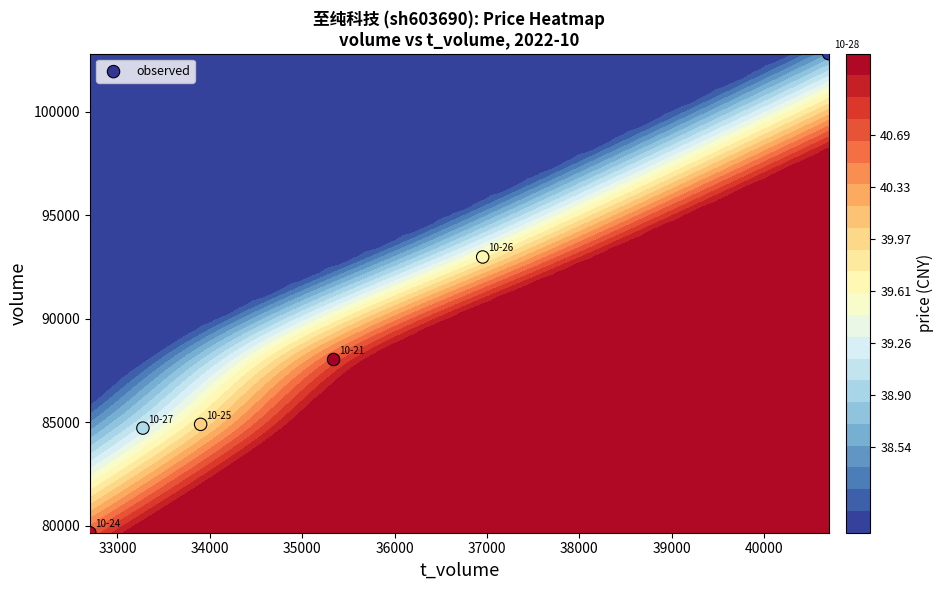

What is the average value?

88855